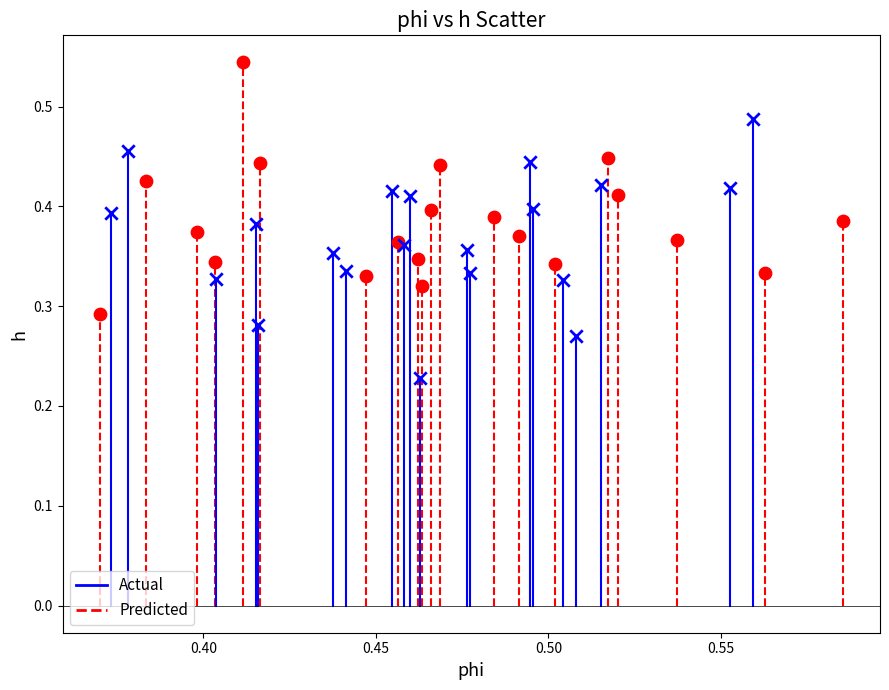

Which series reaches the minimum Y coordinate?

Actual